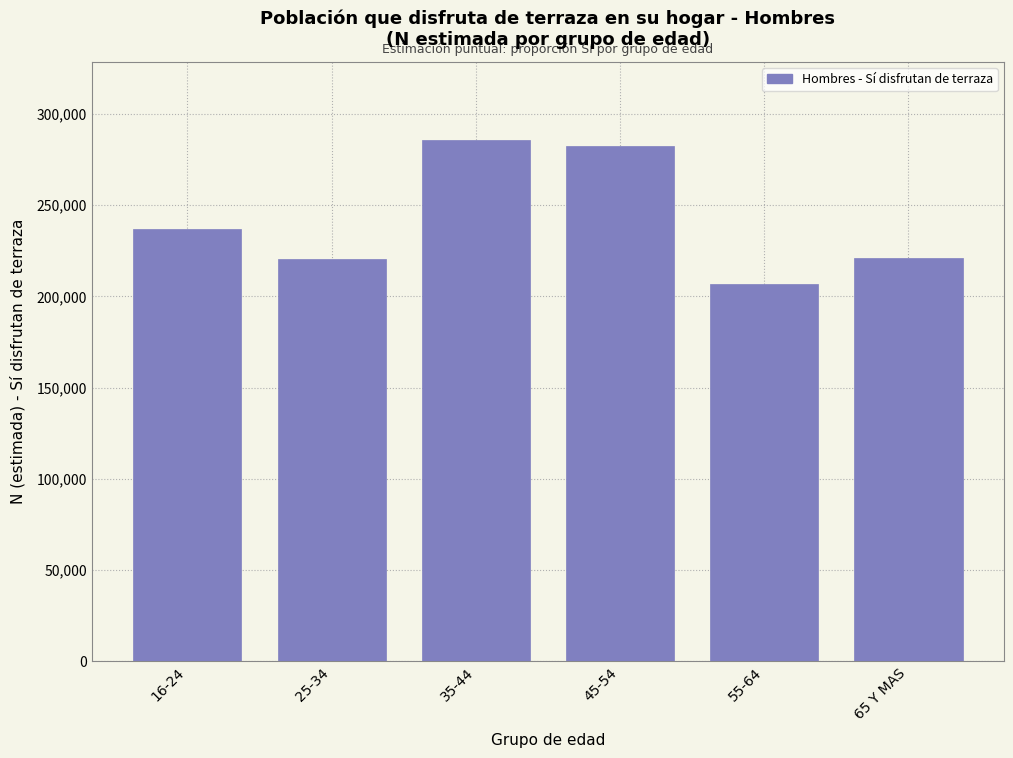

What is the maximum value shown in the chart?

285734